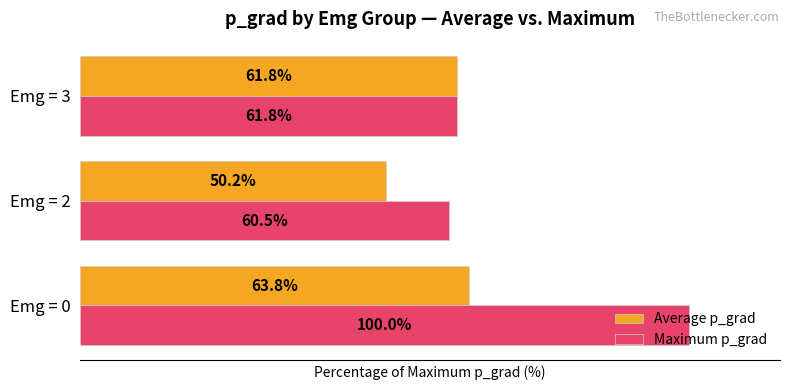

Which series has the largest total across all categories?

Maximum p_grad